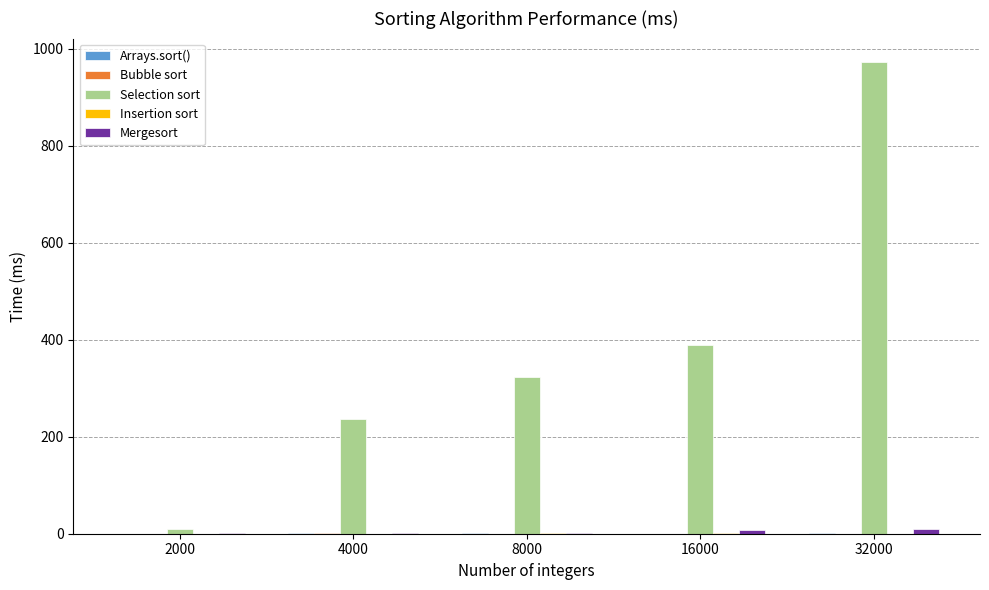

Where is Selection sort nearest to the value 490?

16000